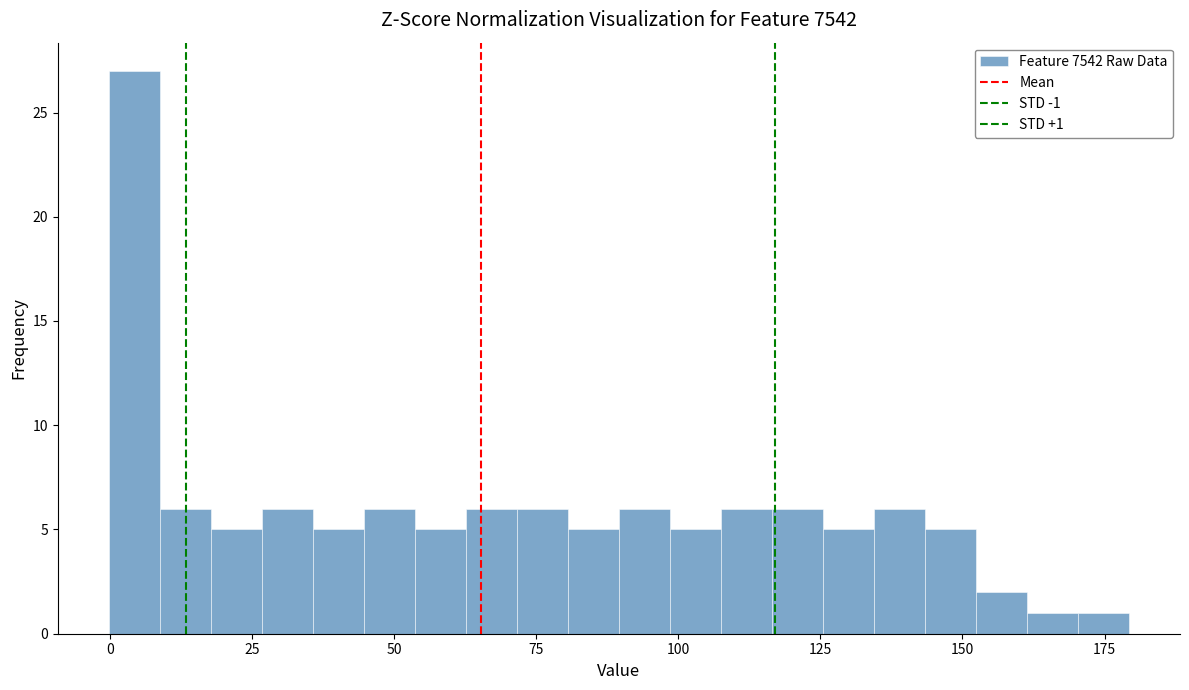

Read against the x-axis, roughly where is the centre of the tallest bar?

5